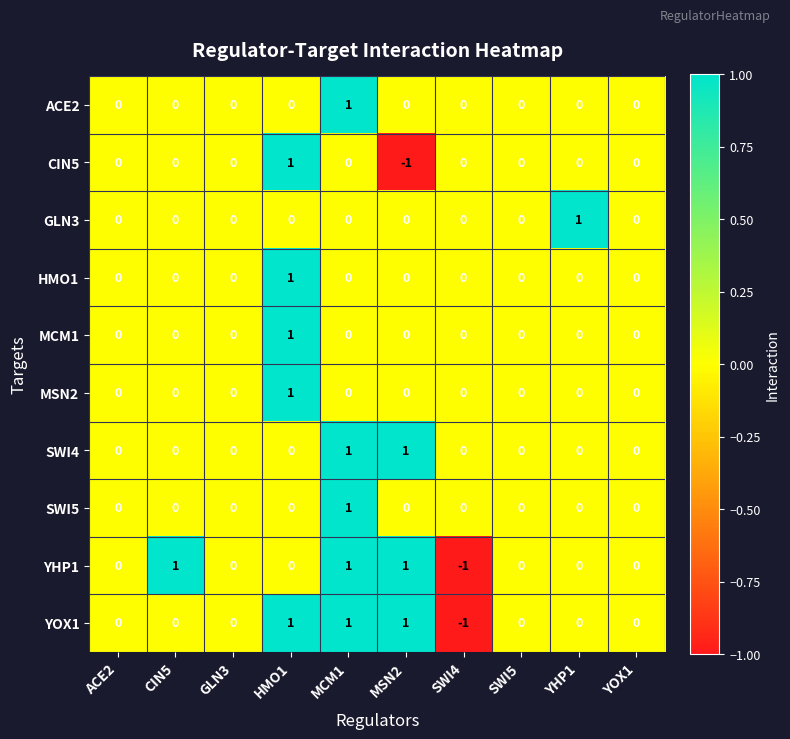

At which label does YOX1 reach its minimum?

SWI4